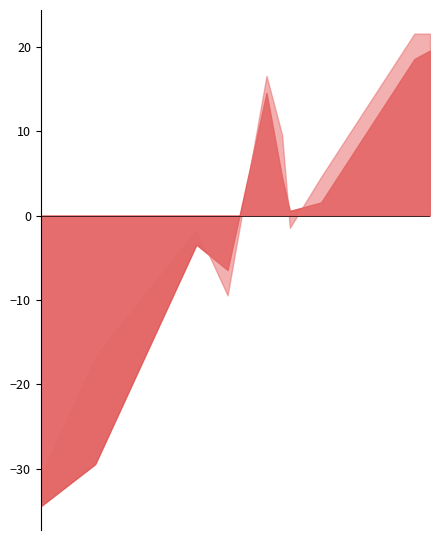

Does the chart have visible grid lines?

No